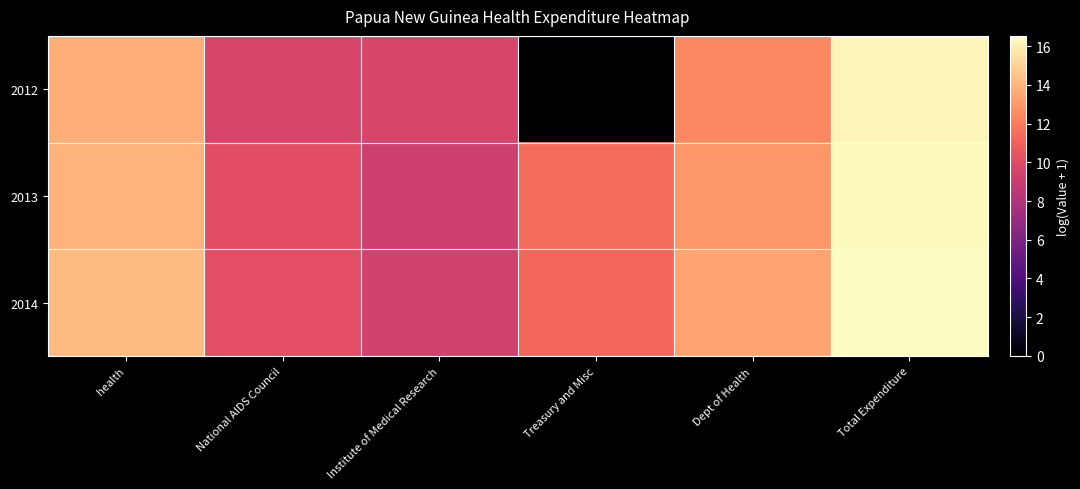

Which series changed the most between Institute of Medical Research and Treasury and Misc?

2012